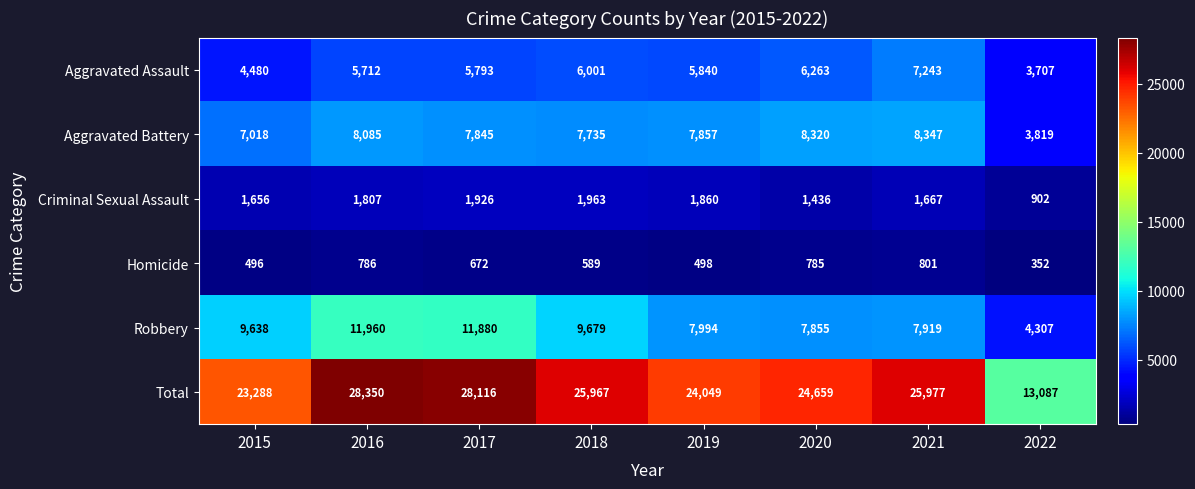

Which label corresponds to the largest value in the chart?

2016